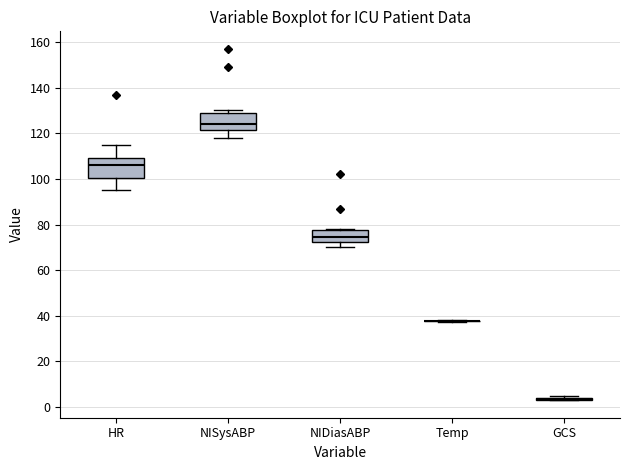

Reading left to right, transcribe this box plot: for each box, give where its median line is, the range the box spans, and where its two whiskers end, as read against the y-axis. The values are not printed on the chart, so give them approximately, as read against the axis.

HR: median 106, box 100 to 110, whiskers 96 to 116
NISysABP: median 124, box 122 to 130, whiskers 118 to 130 (just above the box's upper edge)
NIDiasABP: median 74, box 72 to 78, whiskers 70 to 78
Temp: box collapsed to a line at 38, whiskers 38 to 38
GCS: box collapsed to a line at 4, whiskers 4 to 6